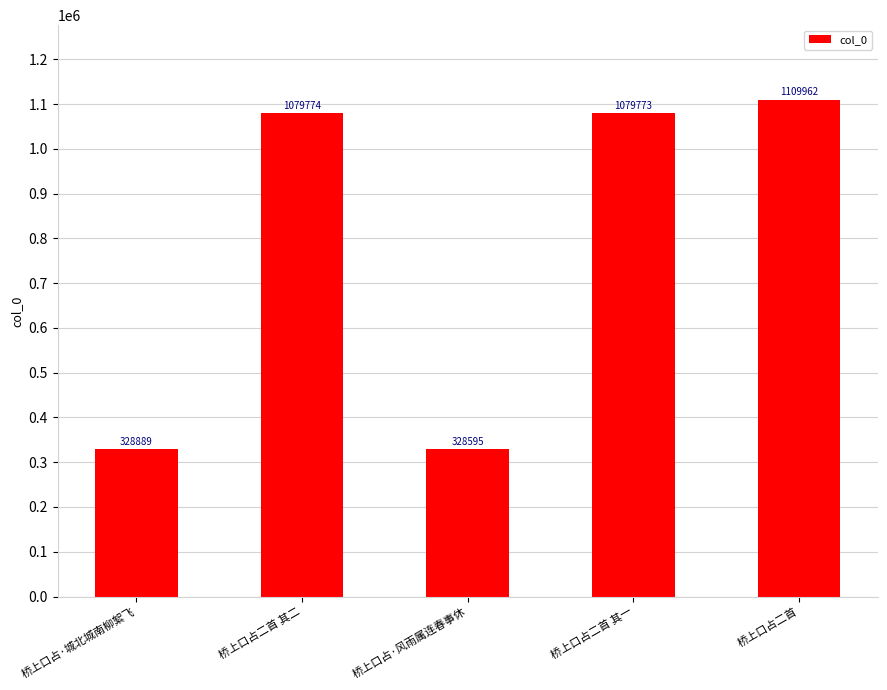

Reading left to right, transcribe all the data shown in this chart.

桥上口占·城北城南柳絮飞=328889	桥上口占二首 其二=1079774	桥上口占·风雨属连春事休=328595	桥上口占二首 其一=1079773	桥上口占二首=1109962